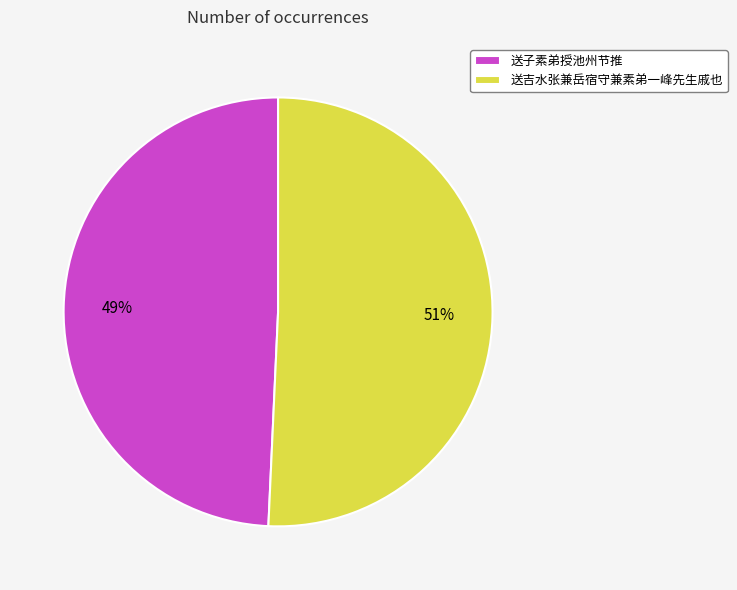

Which has a higher value, 送子素弟授池州节推 or 送吉水张兼岳宿守兼素弟一峰先生戚也?

送吉水张兼岳宿守兼素弟一峰先生戚也